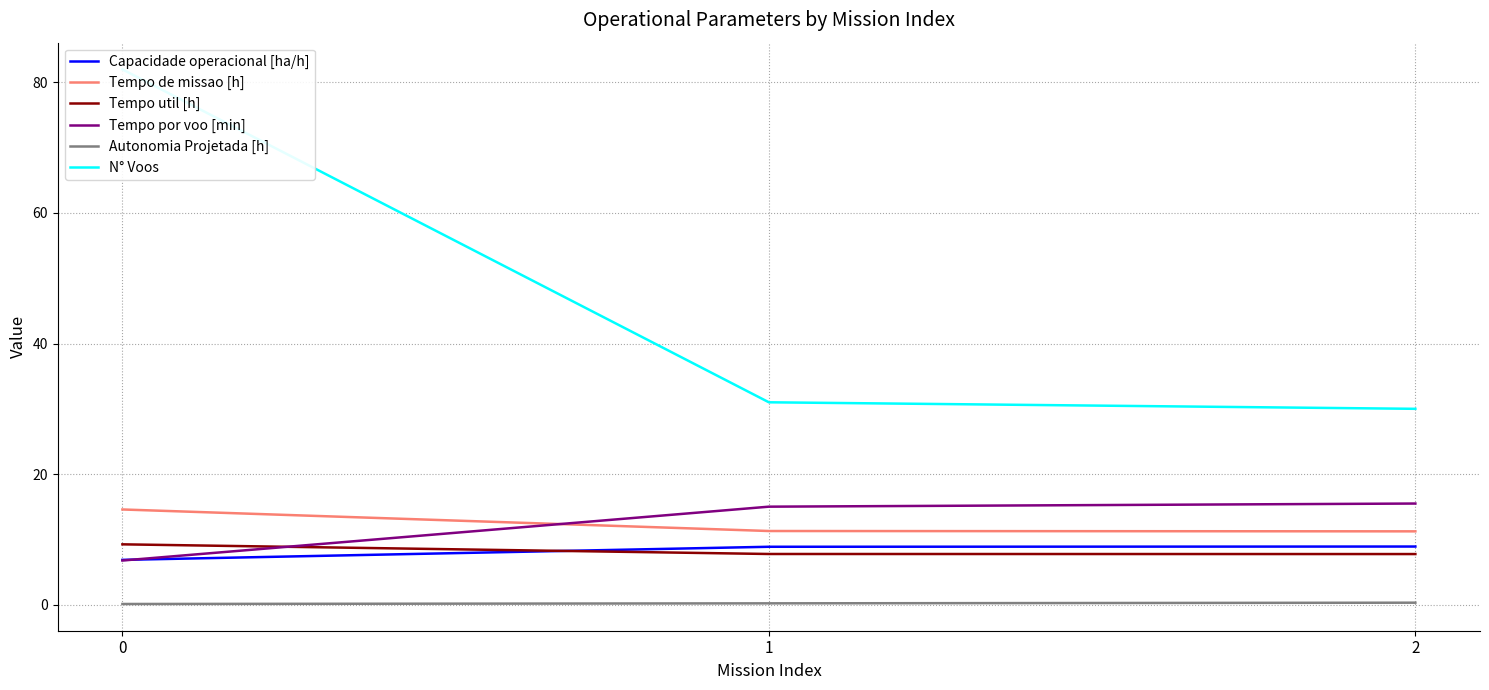

Reading left to right, transcribe all the data shown in this chart.

Capacidade operacional [ha/h]: 6.9	8.9	8.9
Tempo de missao [h]: 14.6	11.3	11.2
Tempo util [h]: 9.2	7.8	7.8
Tempo por voo [min]: 6.8	15.0	15.5
Autonomia Projetada [h]: 0.1	0.2	0.3
N° Voos: 82.0	31.0	30.0